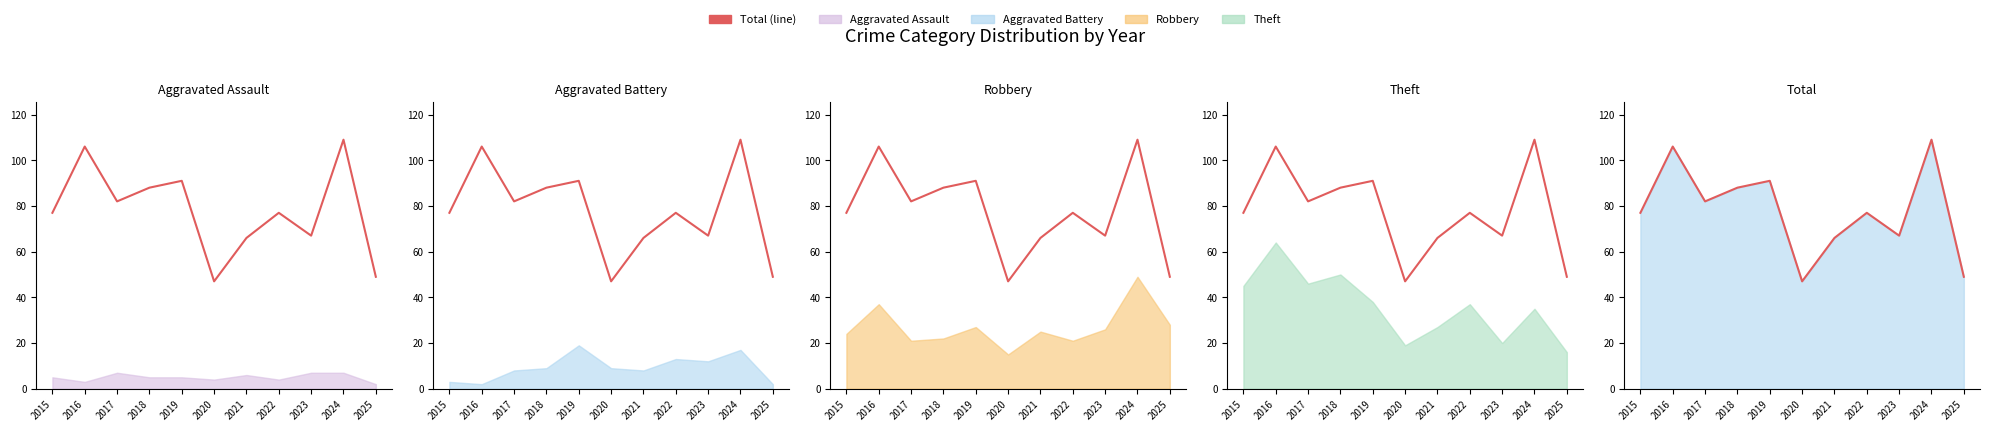

Between 2022 and 2024, which is larger?

2024